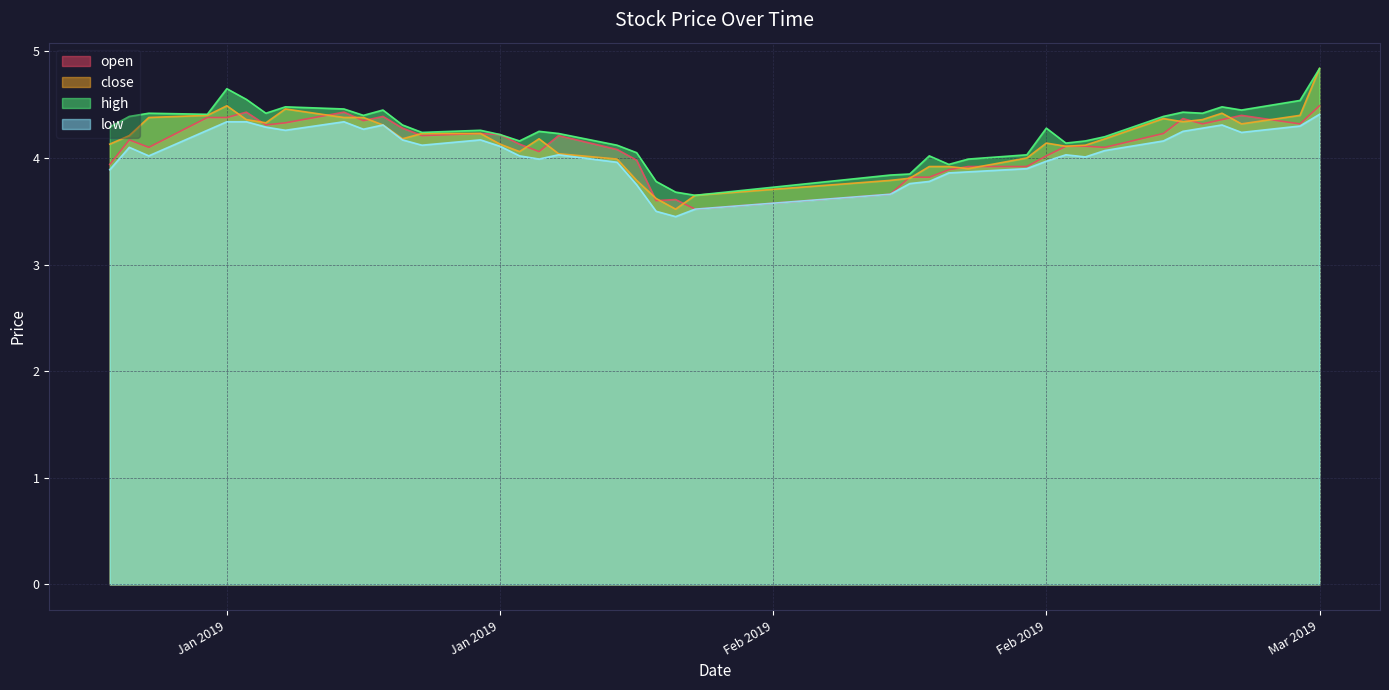

Rank the series by their average value, from lowest to highest.

low, open, close, high